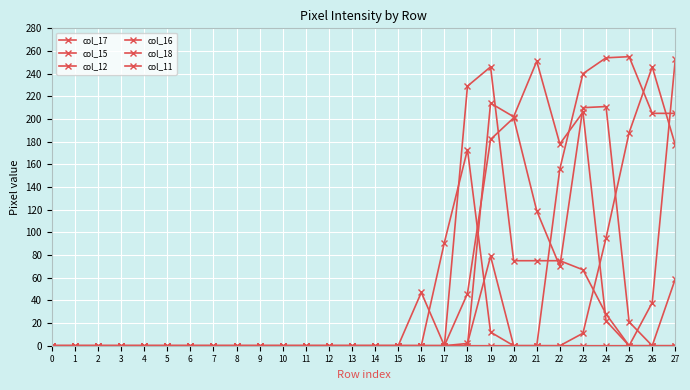

Count the number of categories in the chart.

28